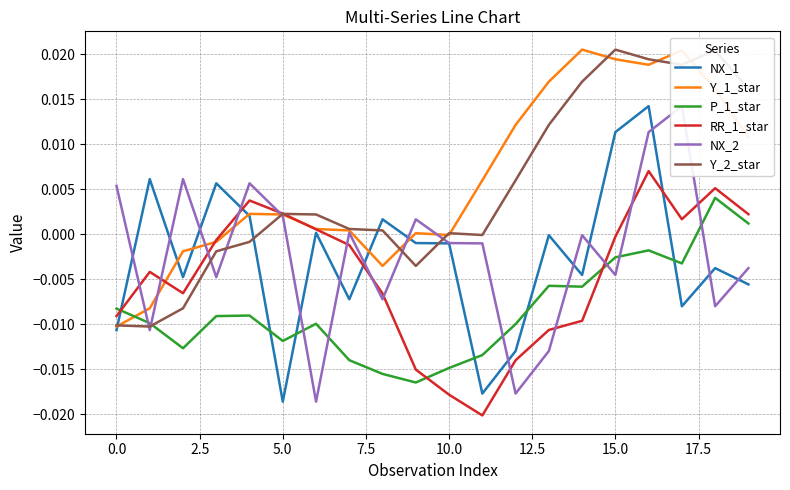

True or false: NX_1 has more than 0 interior local peaks.

True